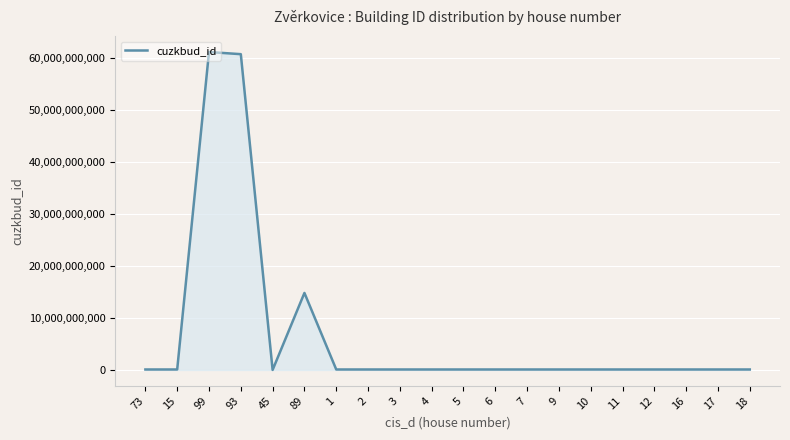

Is it true that the value at 93 is 60653465010?

True